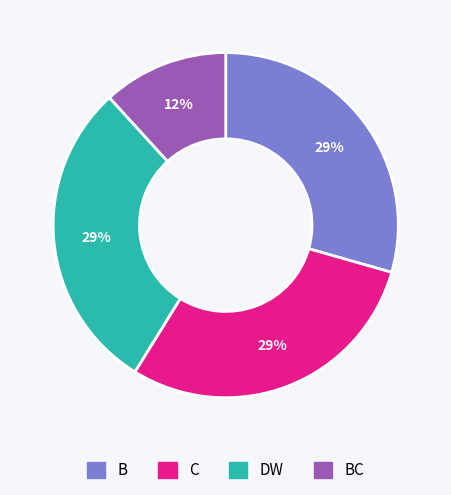

Is there a majority slice in this chart?

No